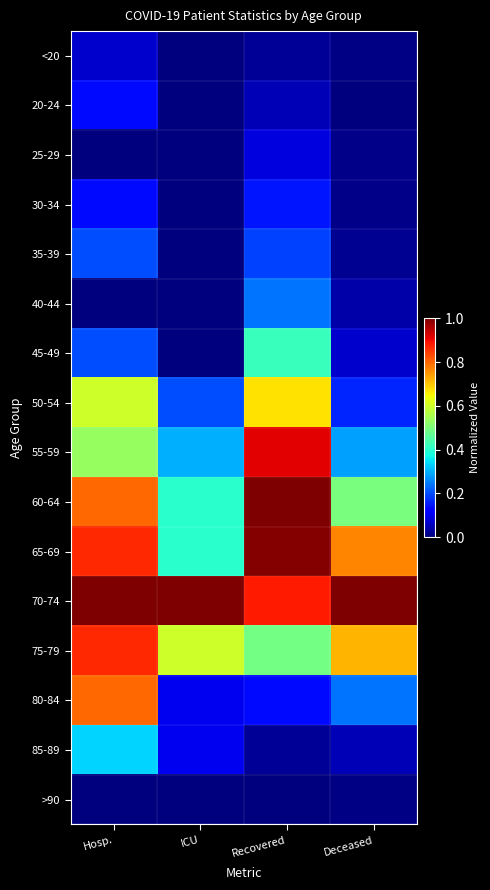

What is the total value across all series at ICU?

3.1